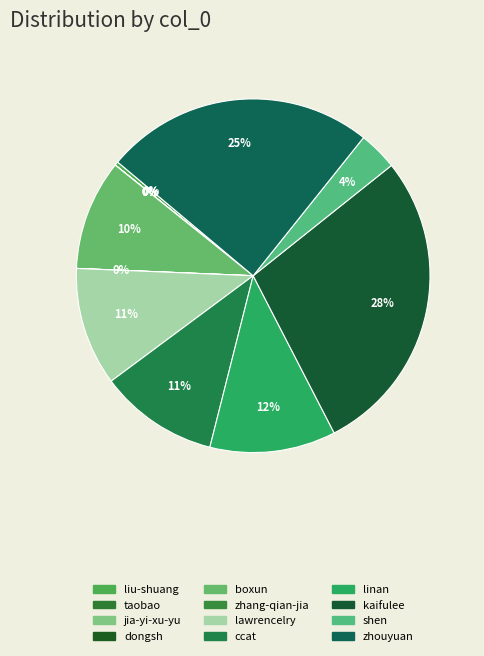

Rank the categories by value from highest to lowest.

kaifulee, zhouyuan, linan, ccat, lawrencelry, boxun, shen, liu-shuang, taobao, zhang-qian-jia, dongsh, jia-yi-xu-yu